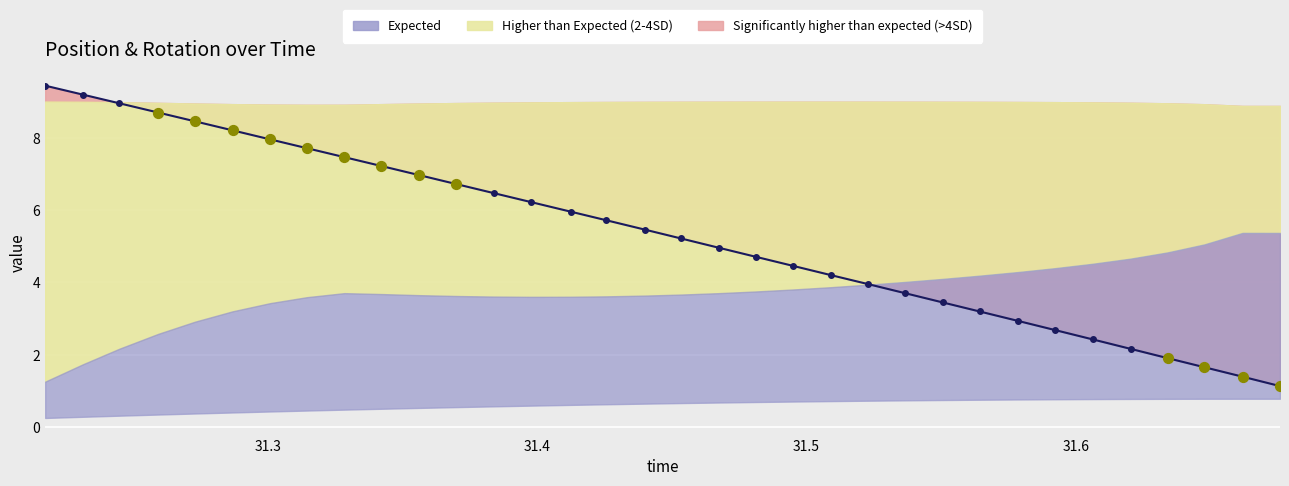

At how many categories does at least one series exceed 8?

6